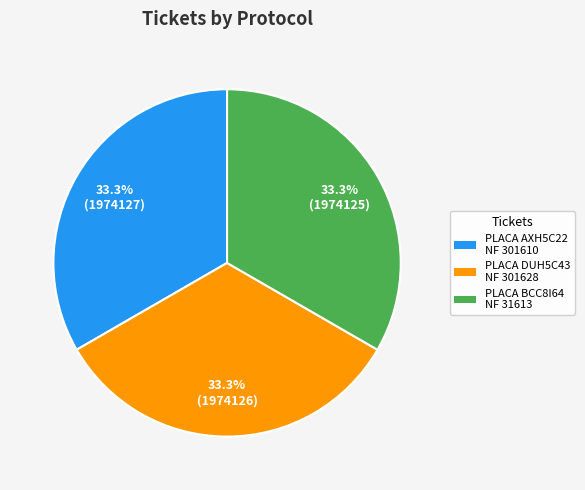

Is there a majority slice in this chart?

No